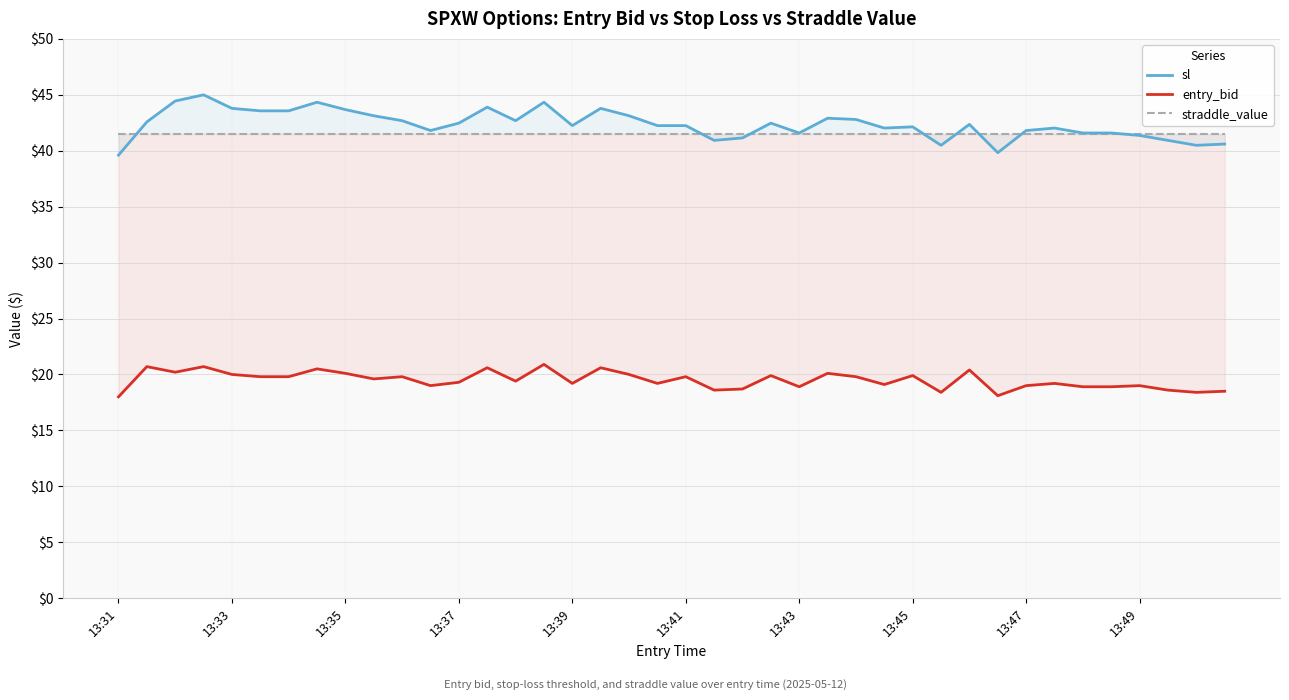

The value of sl at 13:43 is 41.6. True or false?

True